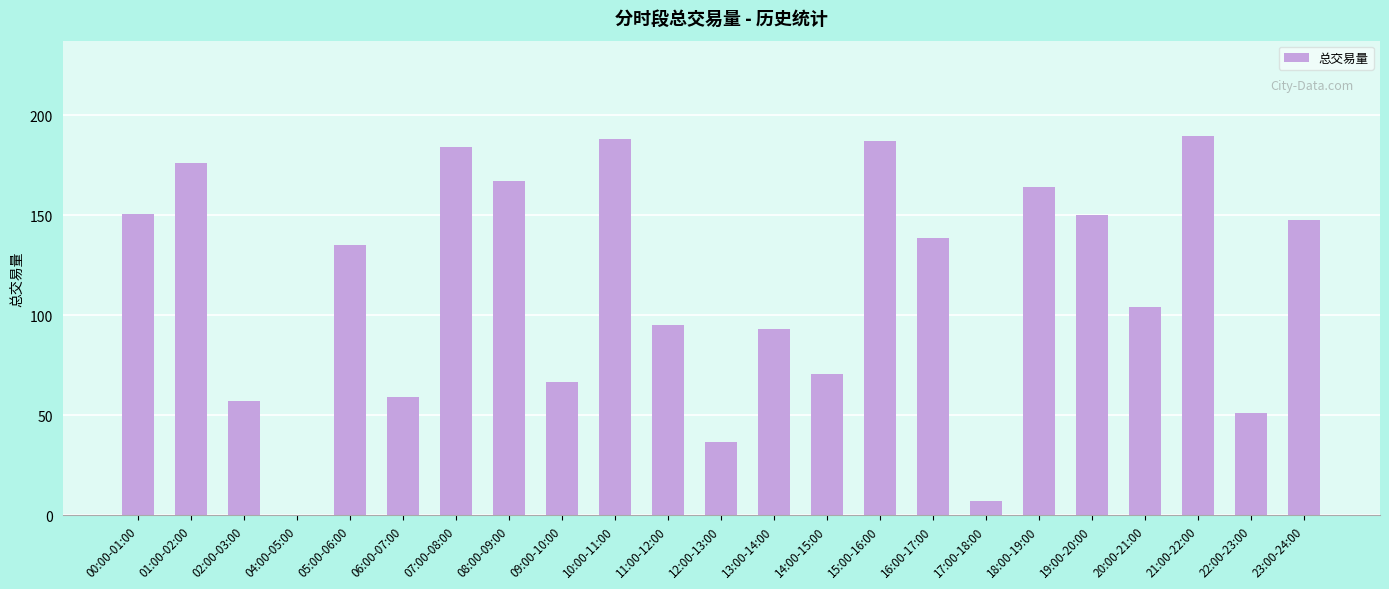

The chart shows a value of 93.0 at 13:00-14:00. True or false?

True